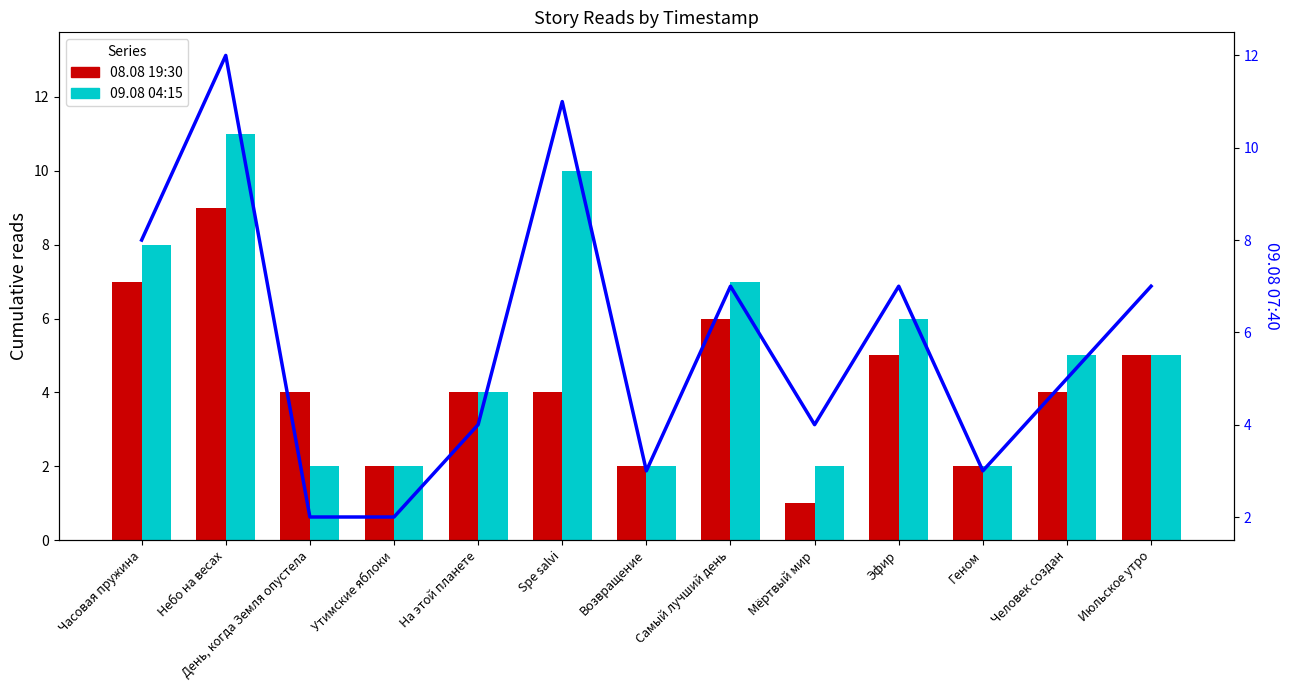

What is the label of the 11th bar from the right?

День, когда Земля опустела